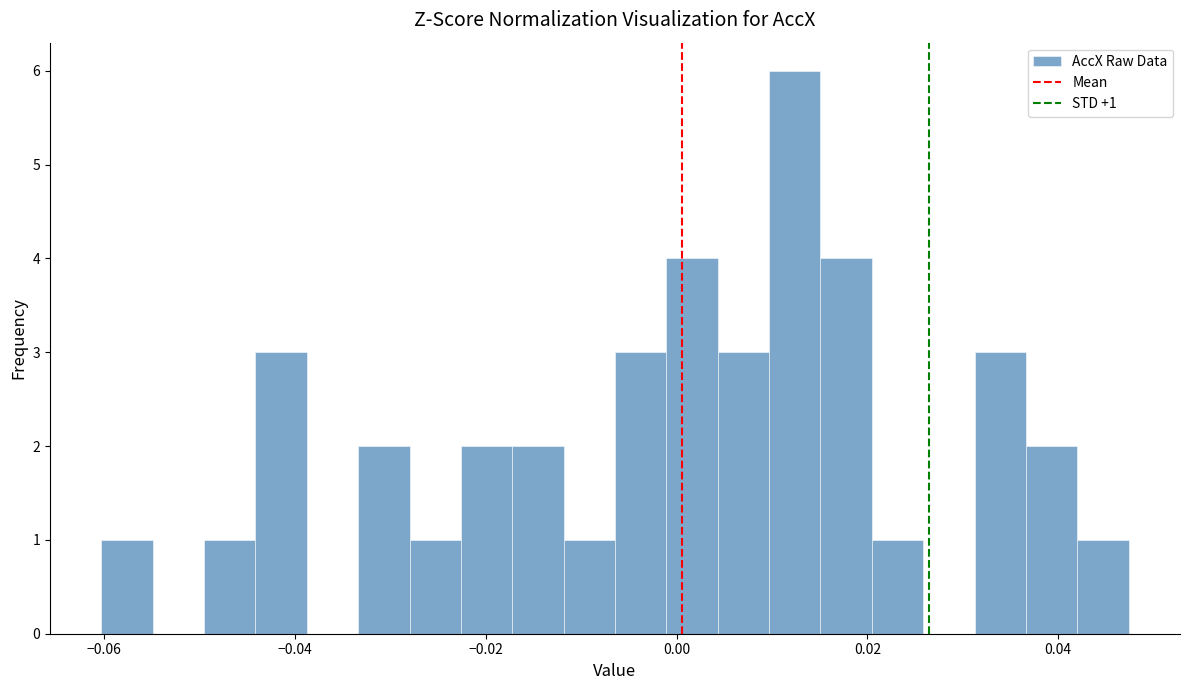

Read against the x-axis, roughly where is the centre of the tallest bar?

0.012